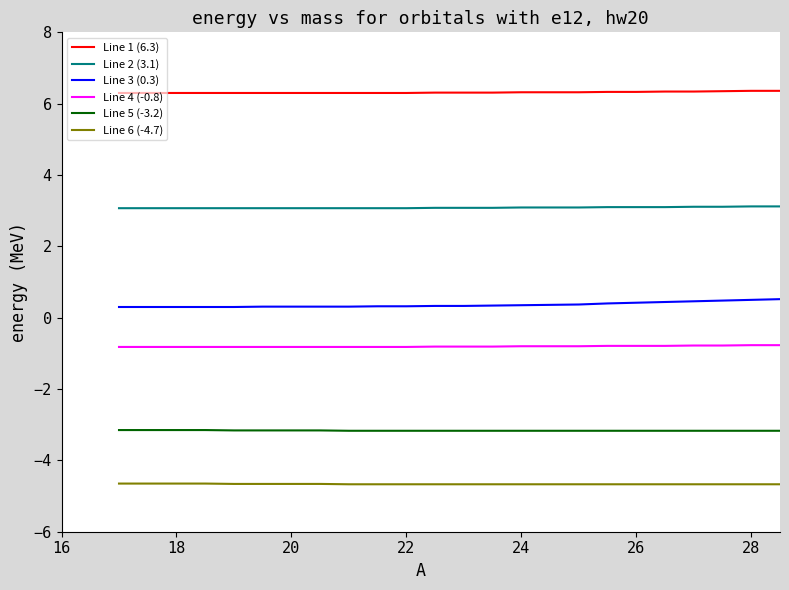

What is the maximum value shown in the chart?

6.4